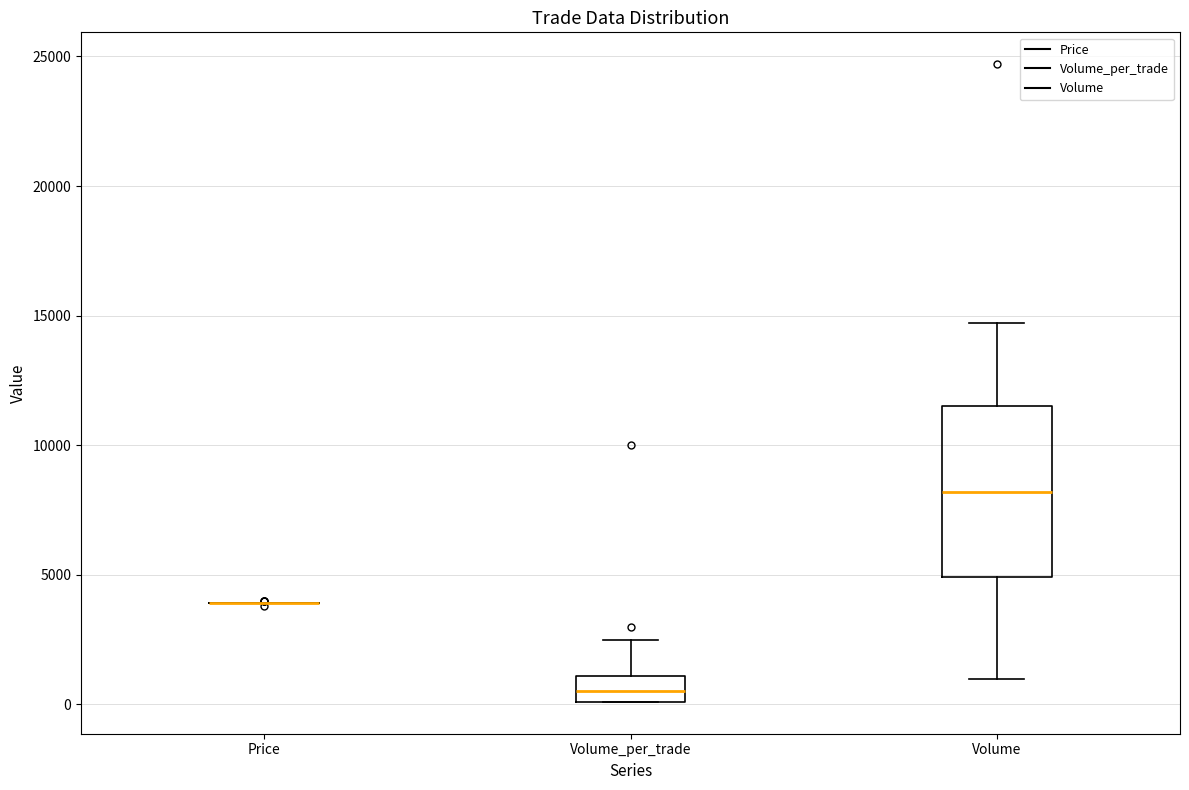

Where does the median line of the box for Volume sit on the y-axis? The values are not printed on the chart, so give them approximately, as read against the axis.

8000